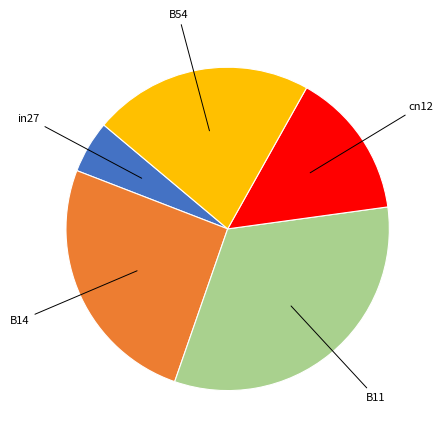

Does any single category account for the majority?

No